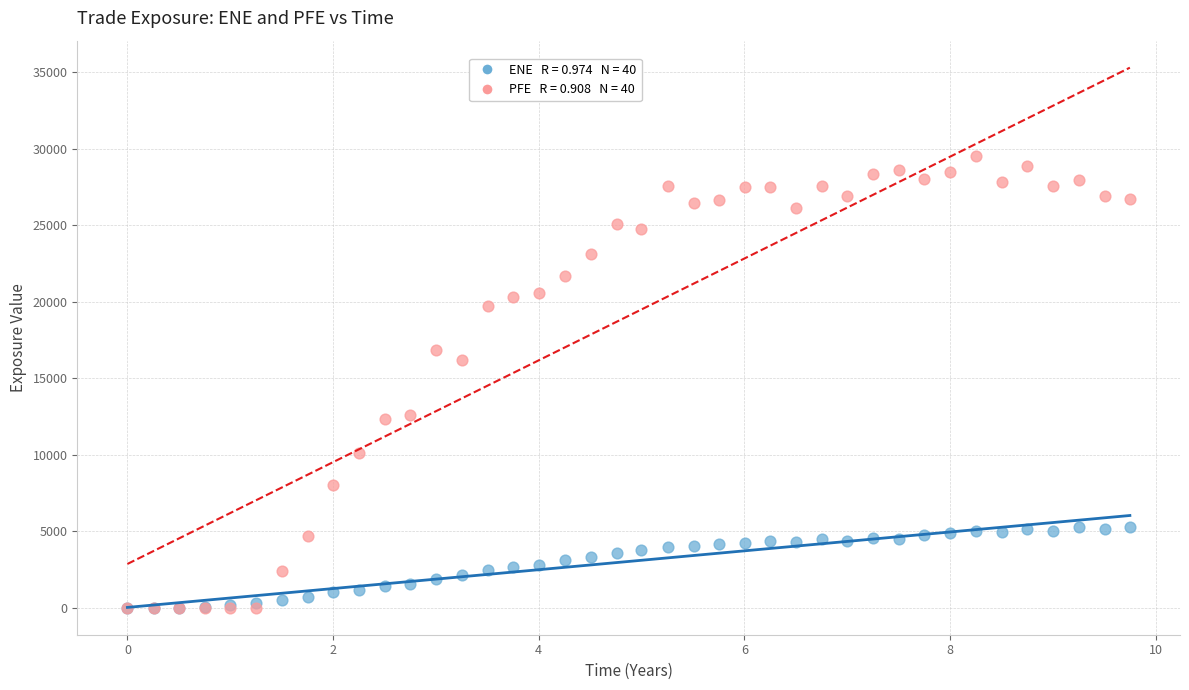

Across all series, what Y value is closest to 14746?

16192.4